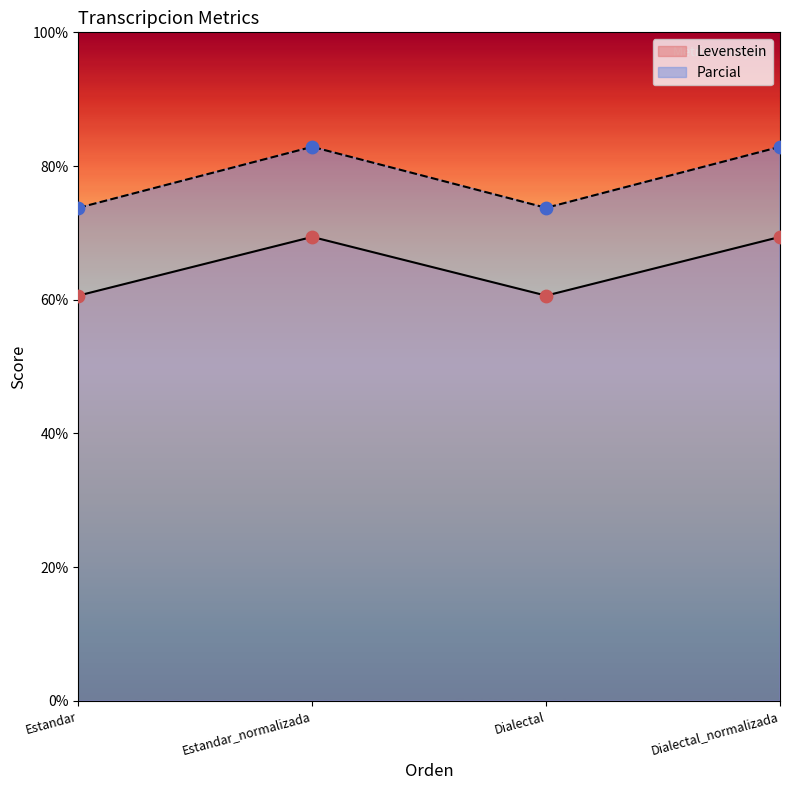

Which series has the largest total across all categories?

Parcial